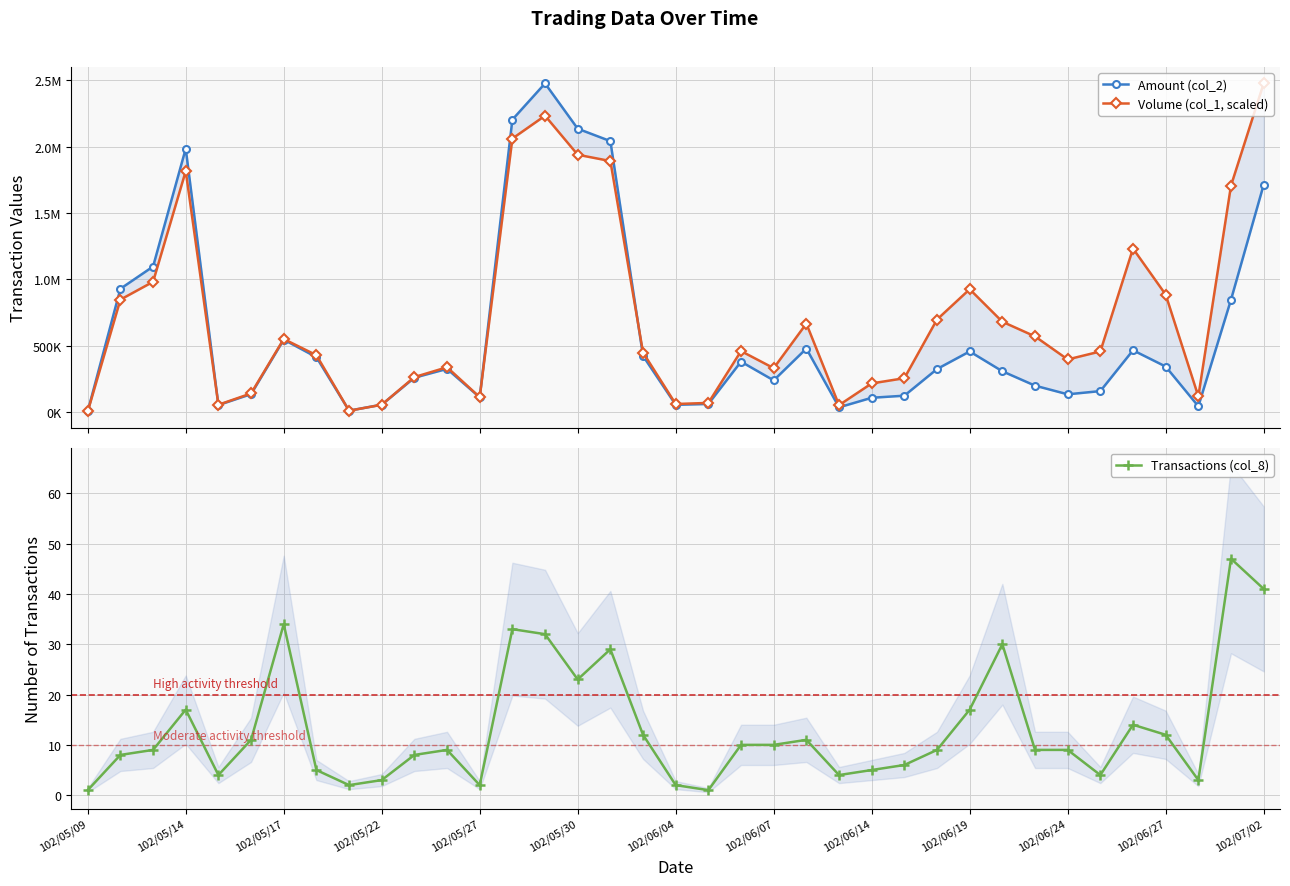

Which label corresponds to the largest value in the chart?

102/07/02